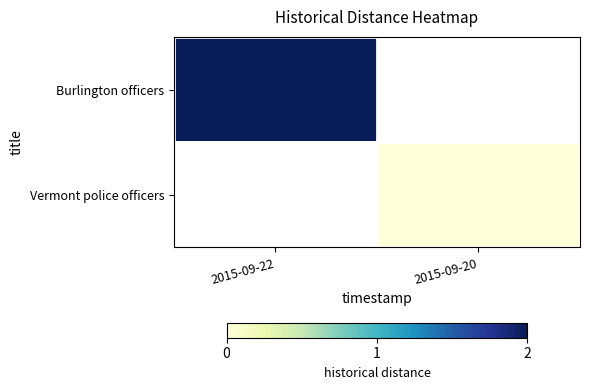

At 2015-09-20, list the series in order from smallest to largest.

Burlington officers, Vermont police officers